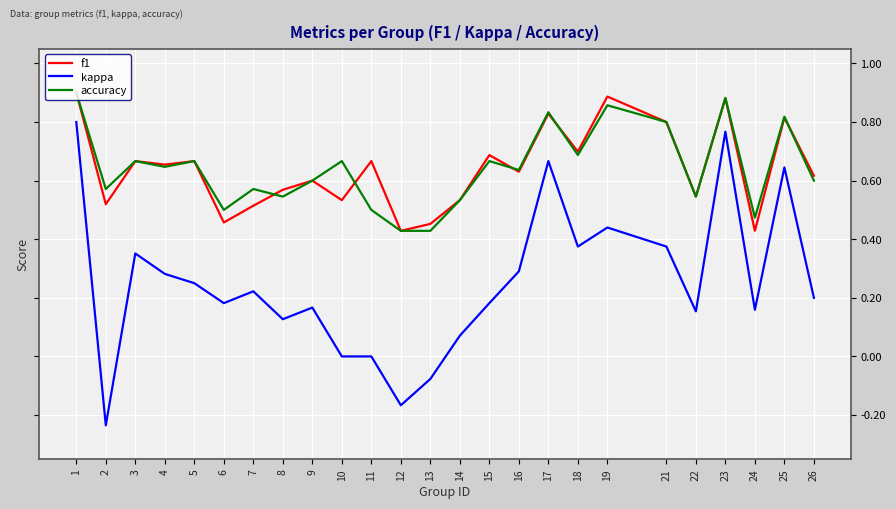

Which series has the largest range (max minus min)?

kappa